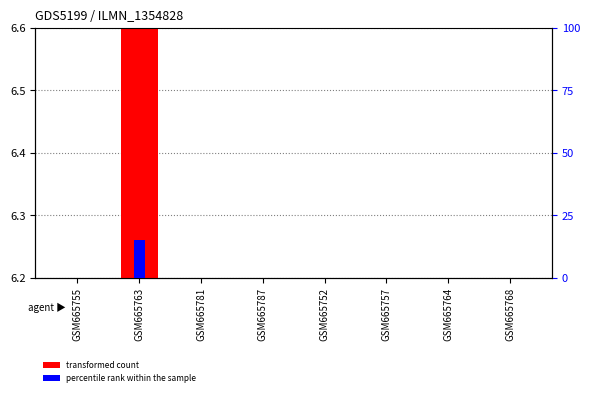

At which category is the sum across all series the highest?

GSM665763